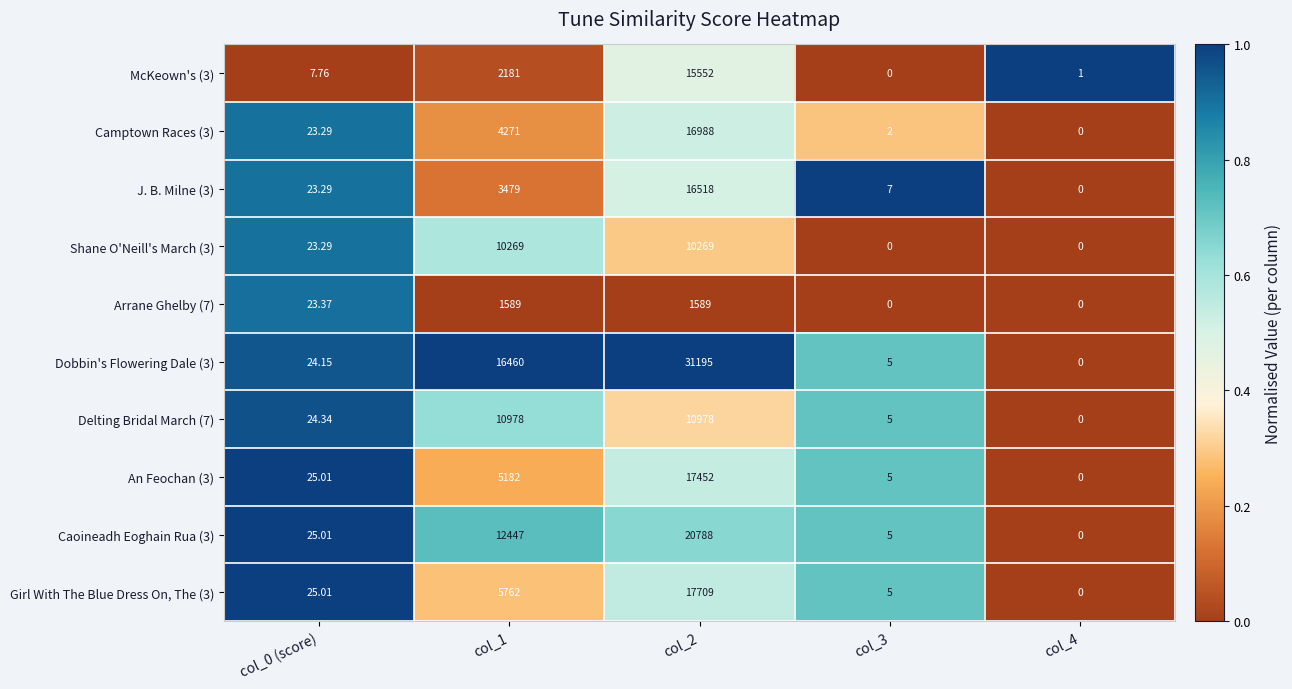

Is the value of Camptown Races (3) at col_4 greater than the value of McKeown's (3) at col_0 (score)?

No